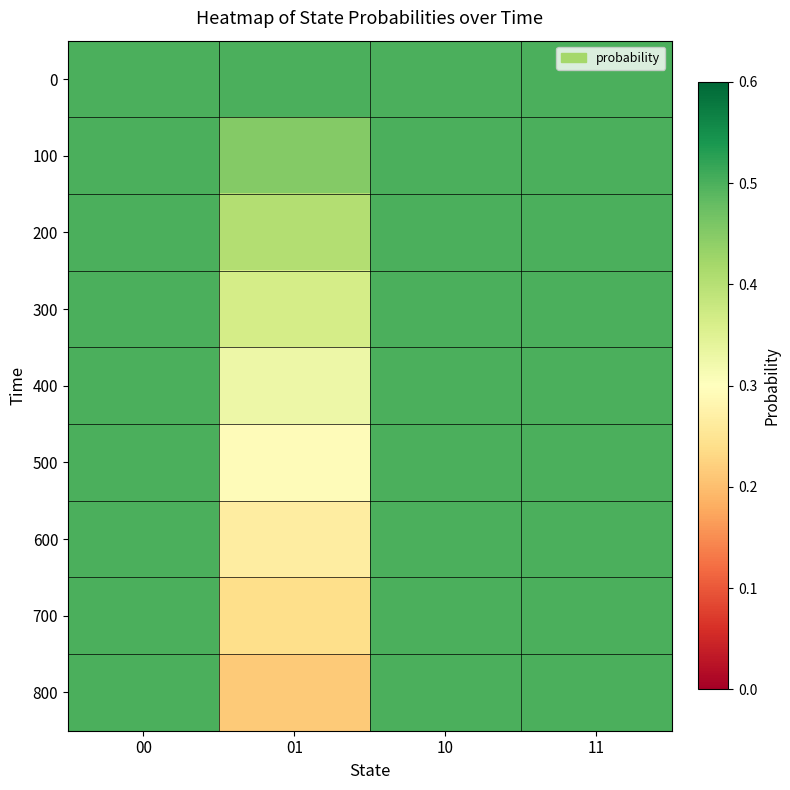

How many series are shown in this chart?

9